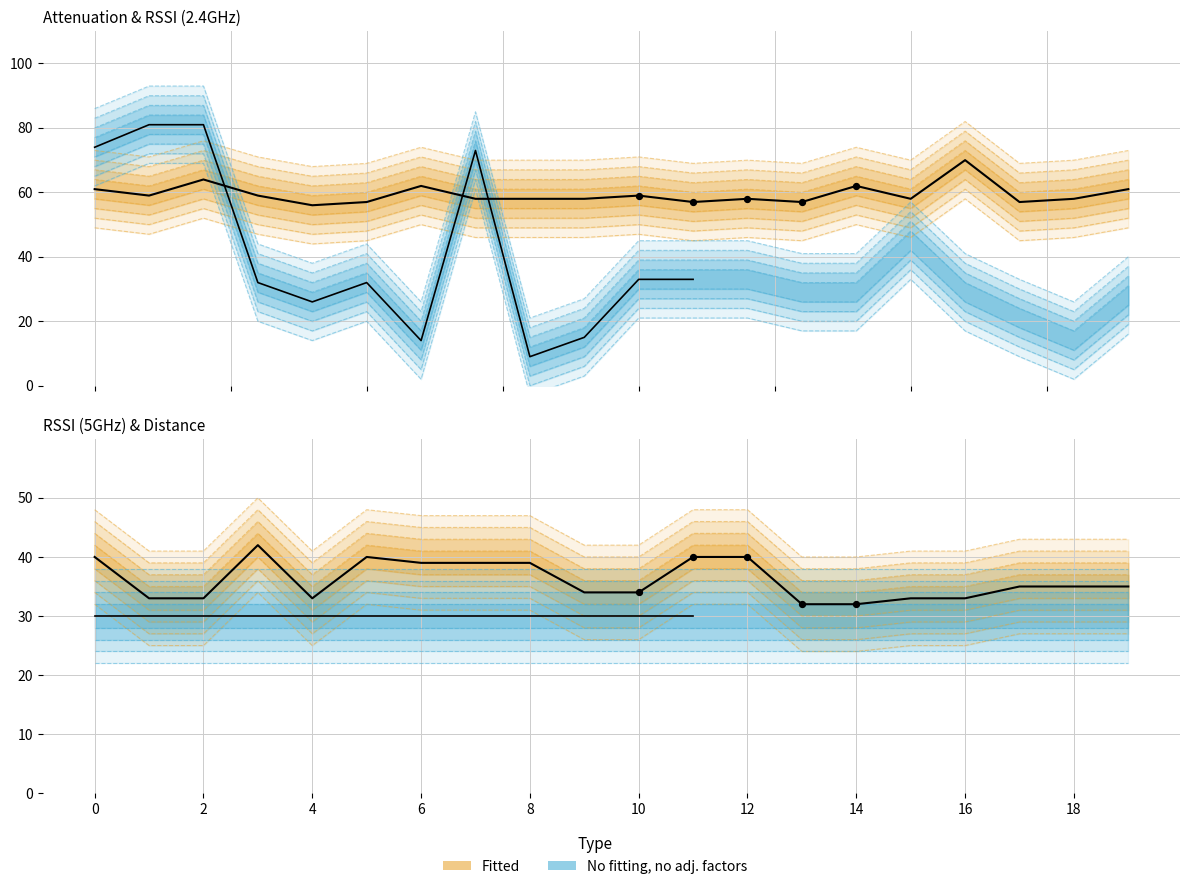

At which category is the sum across all series the highest?

2